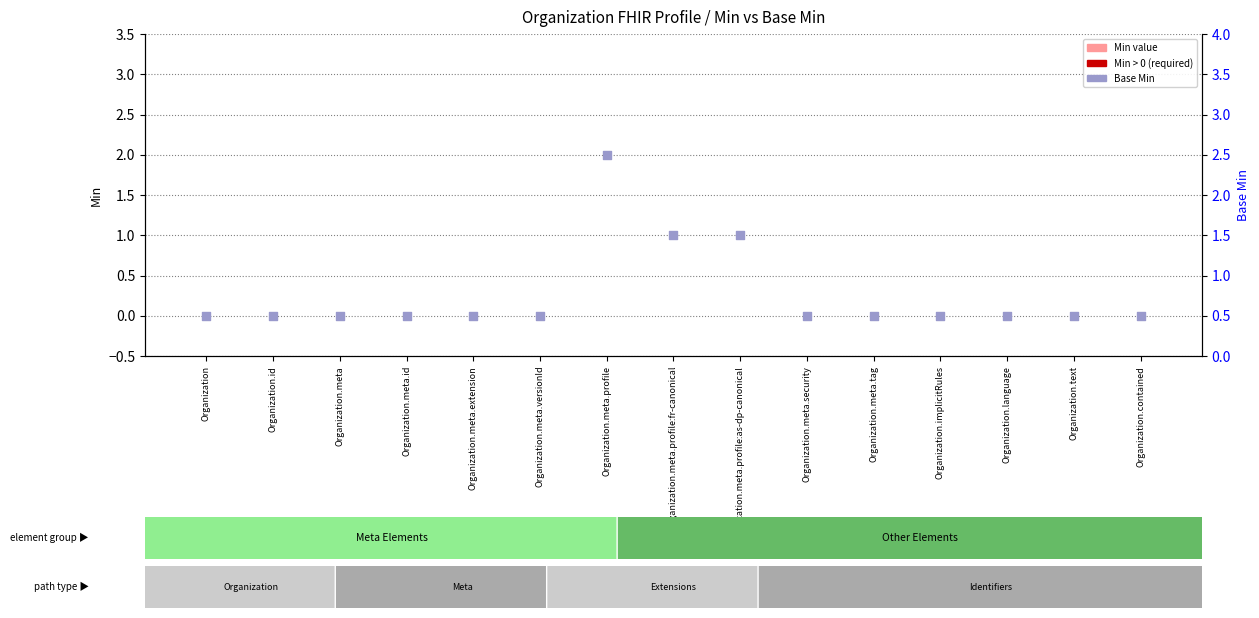

Which series contains the lowest Y value?

Min